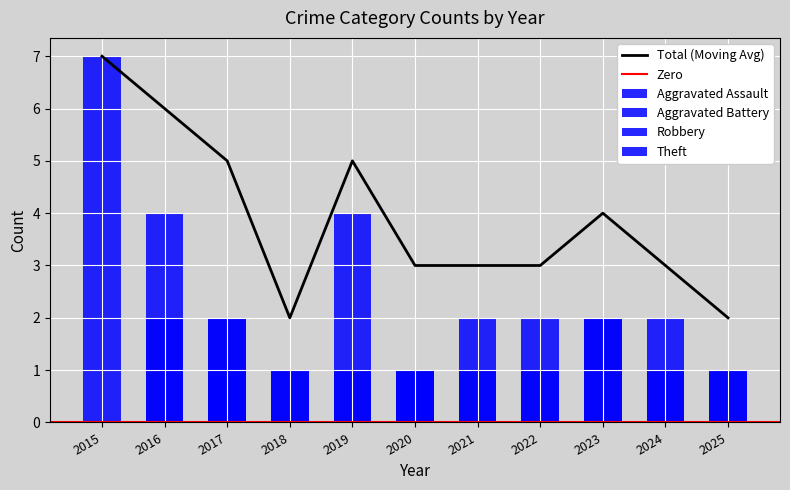

Which category has the highest value in the Total (Moving Avg) series?

2015